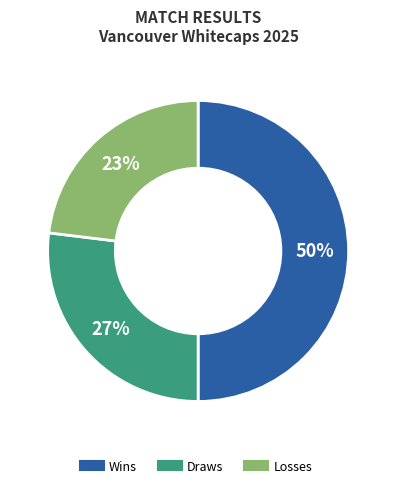

To the nearest percent, what is the average slice percentage?

33%